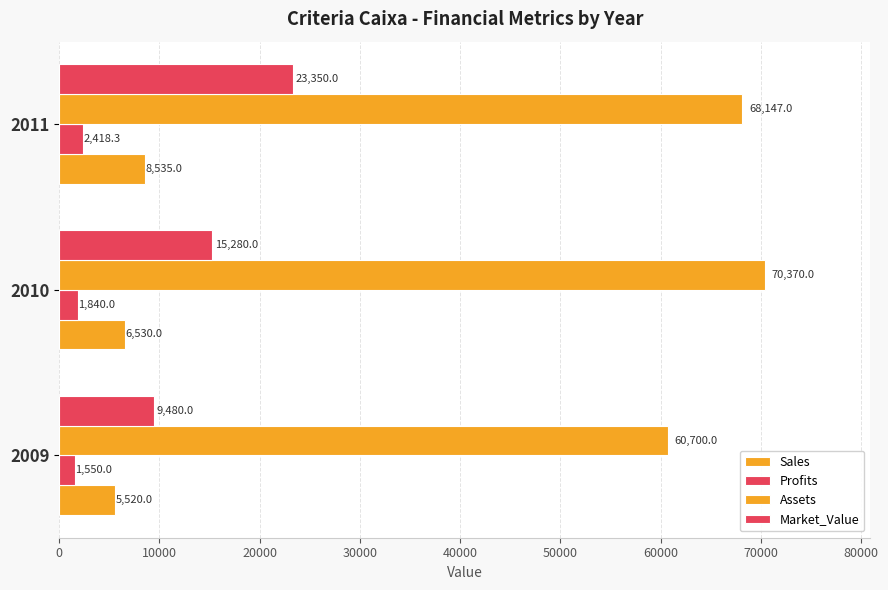

How many data points in Market_Value are less than 15280?

1